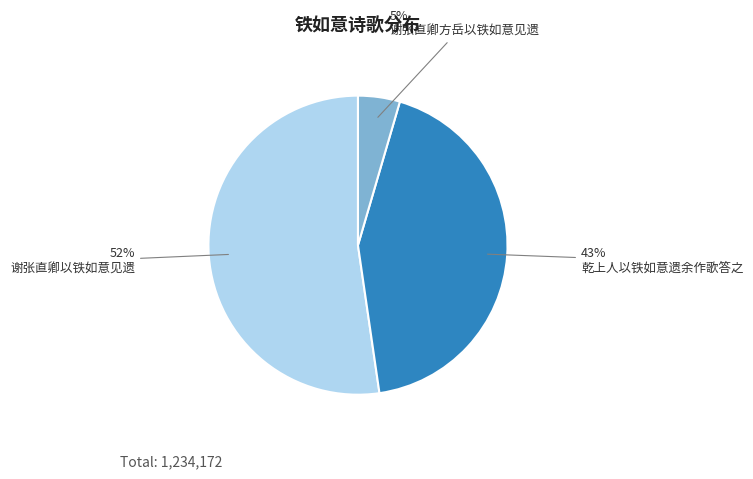

Do 谢张直卿以铁如意见遗 and 谢张直卿方岳以铁如意见遗 together represent more than half of the pie?

Yes